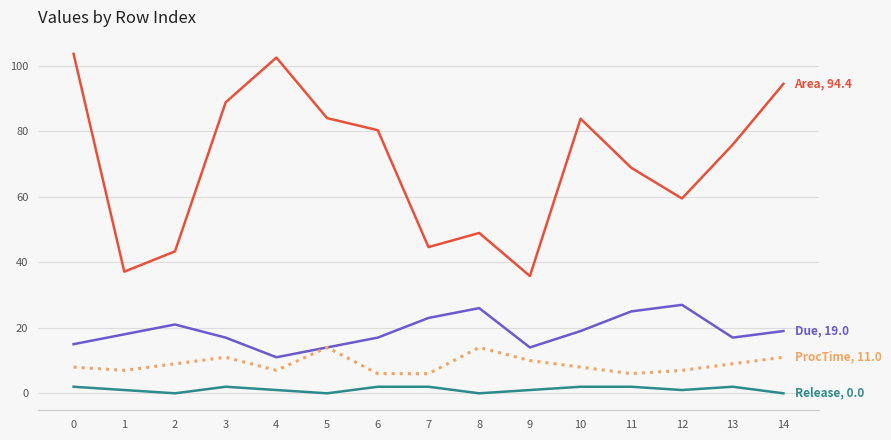

What is the spread (max minus min) of values at 2?

43.3